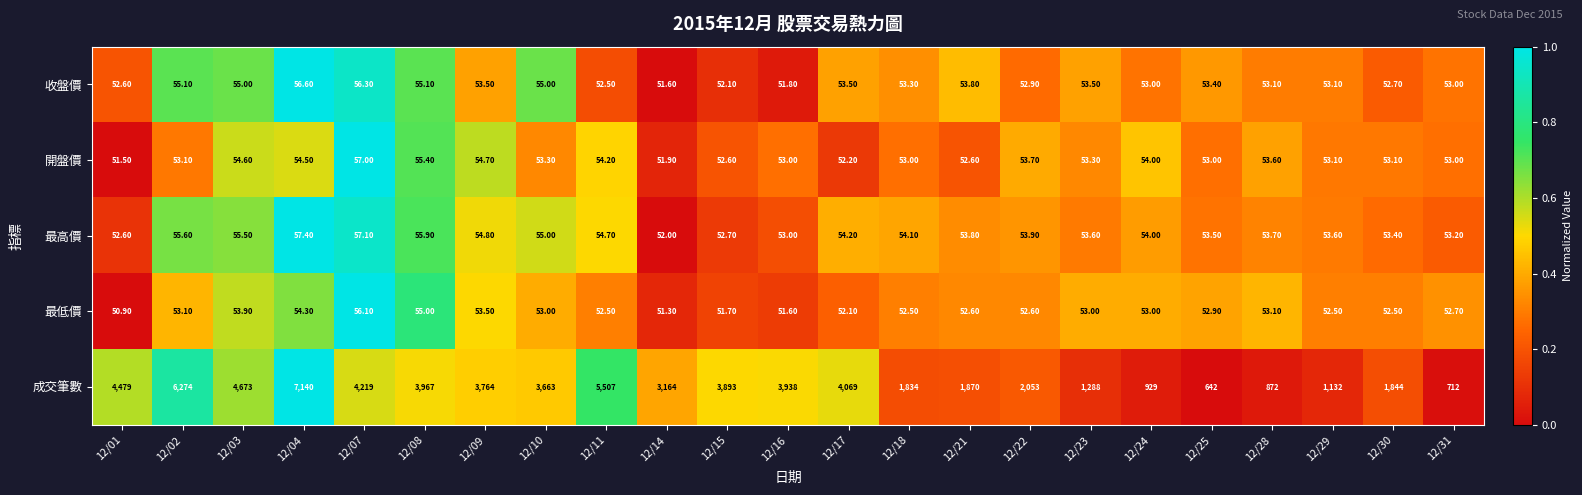

Which series has the largest total across all categories?

成交筆數